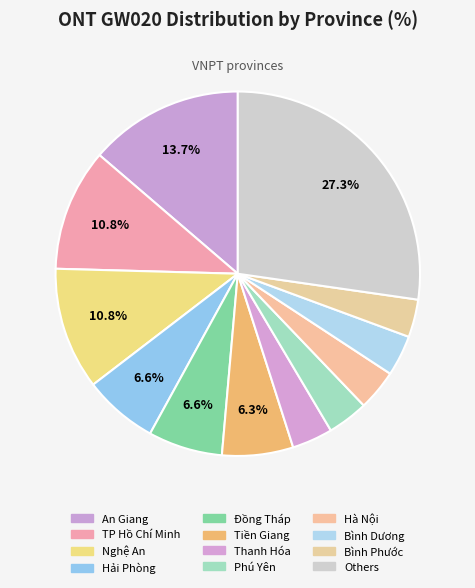

To the nearest percent, what is the average slice percentage?

8%